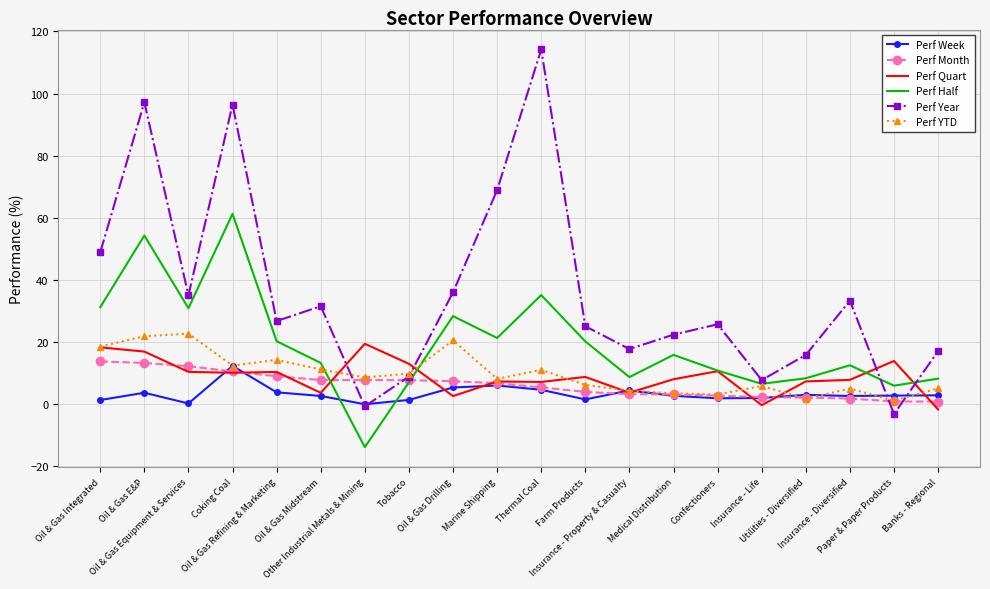

Which series has the largest total across all categories?

Perf Year